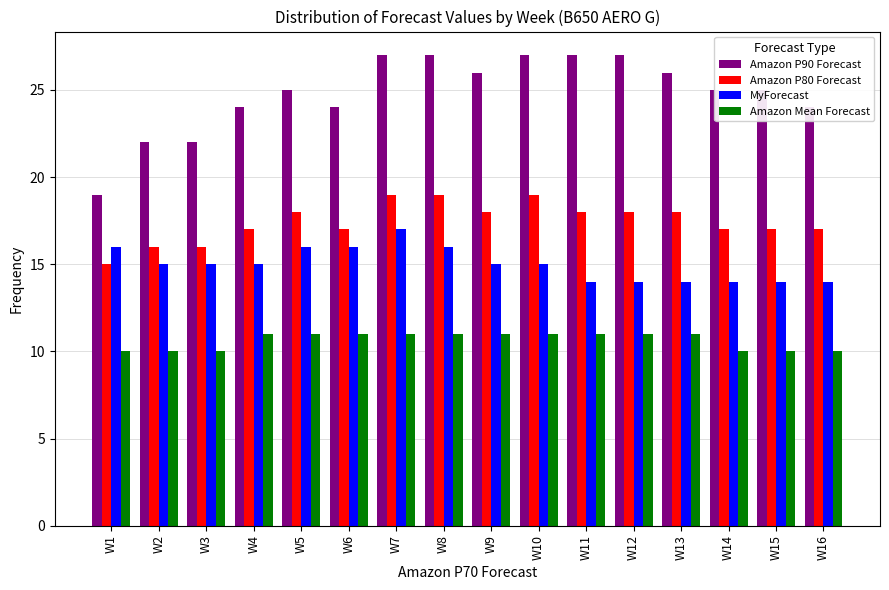

What is the value of the Amazon P80 Forecast bar at the 11th from the left?

18